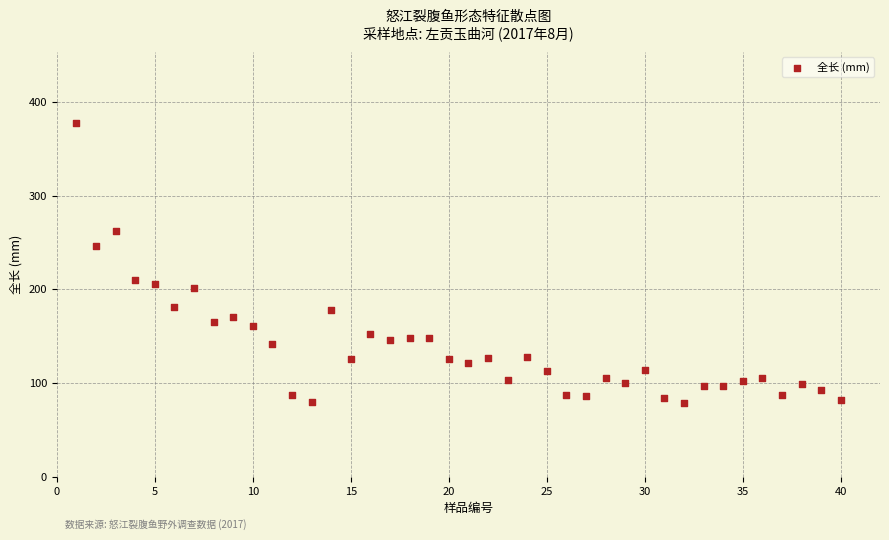

What is the range of X values (max minus min)?

39.0